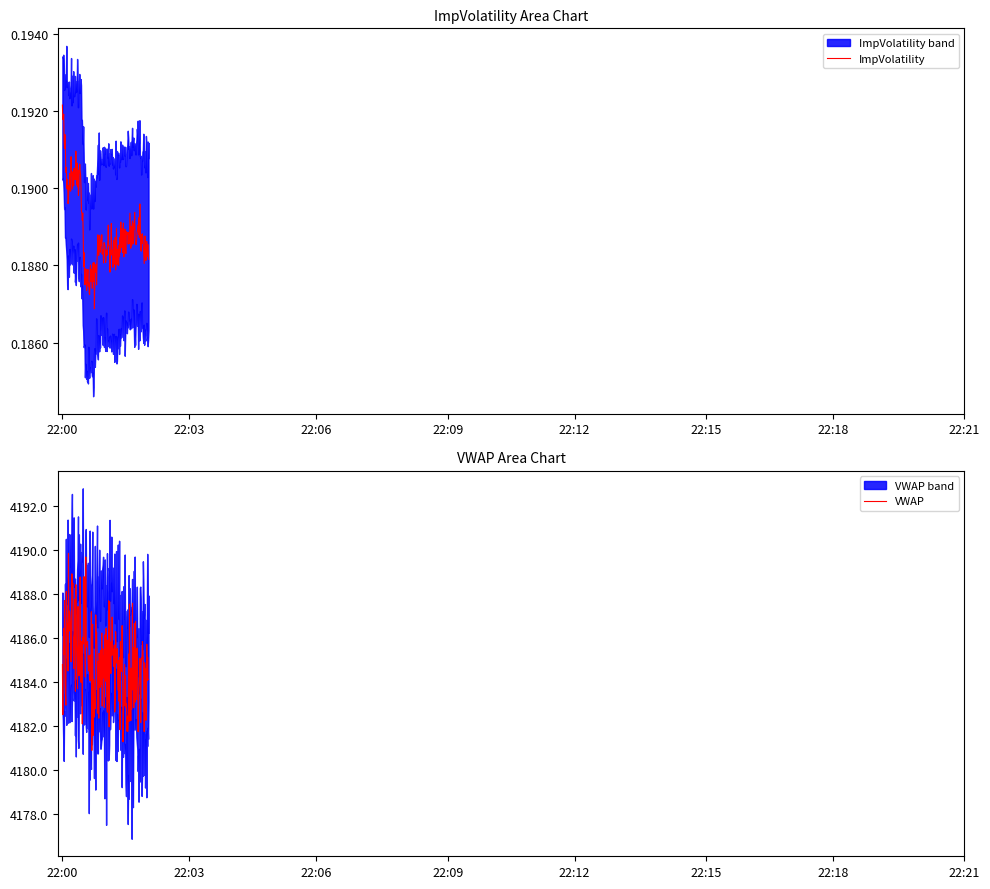

Between 10 and 6, which is larger?

10